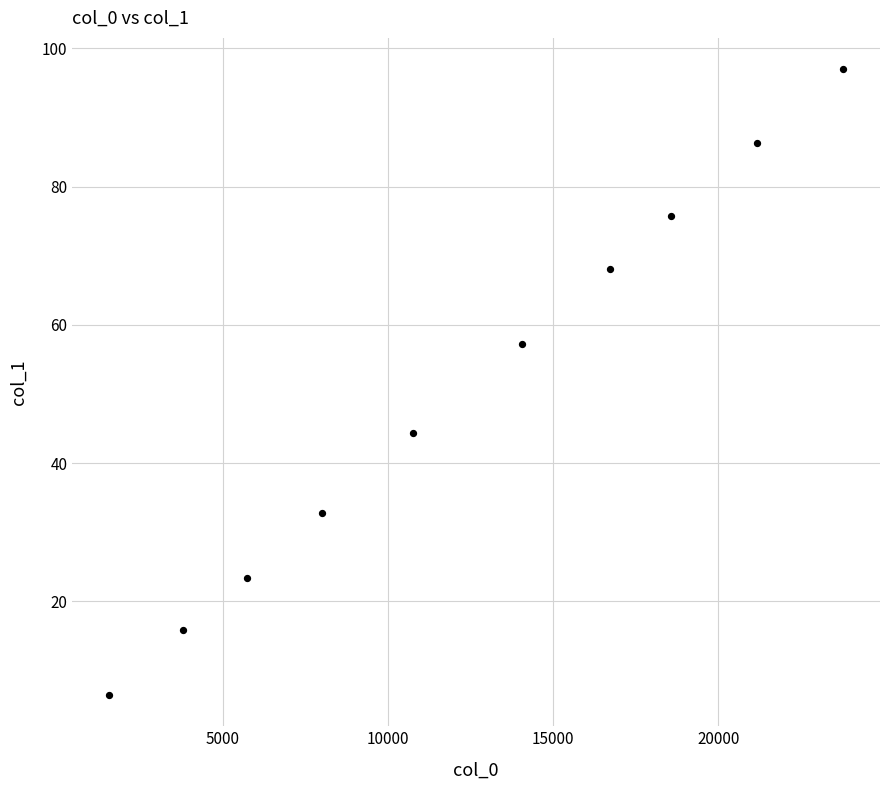

What is the range of X values (max minus min)?

22234.5